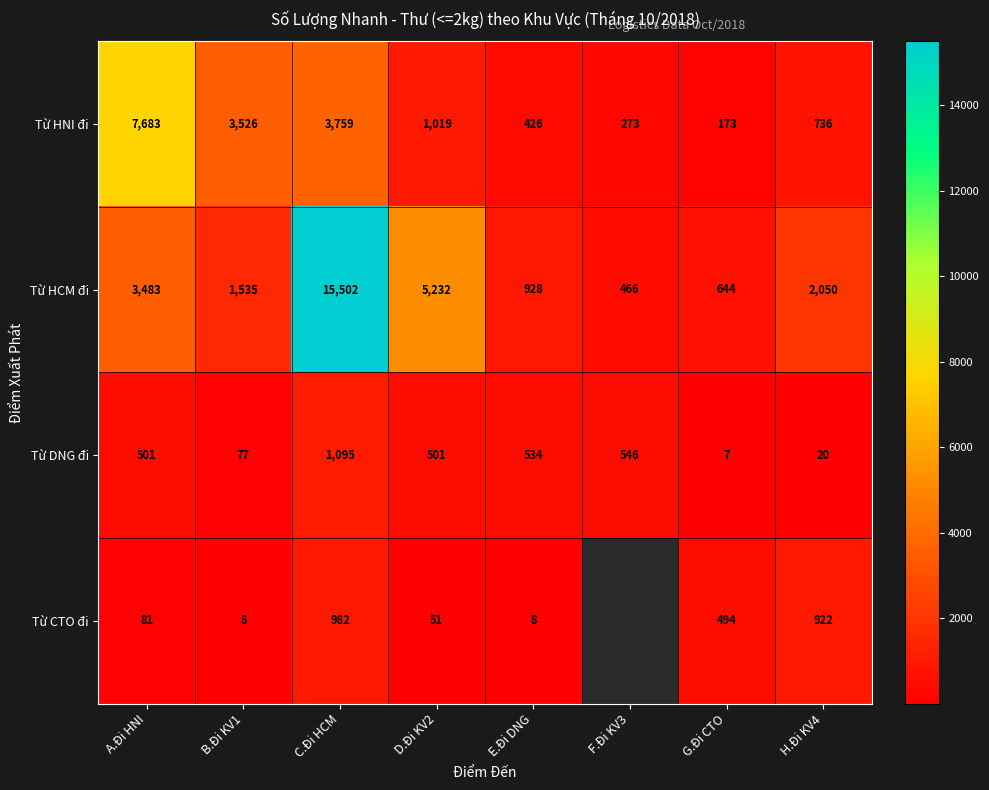

Where does the Từ HCM đi series first go above 2050?

A.Đi HNI